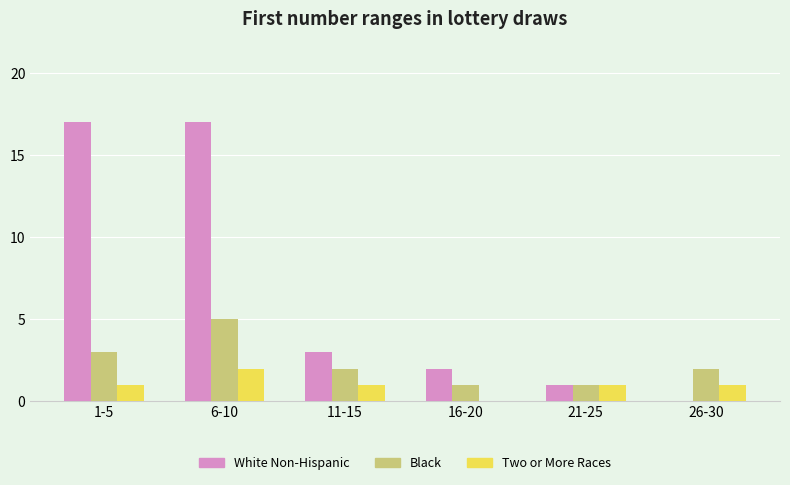

What is the sum of all White Non-Hispanic values?

40